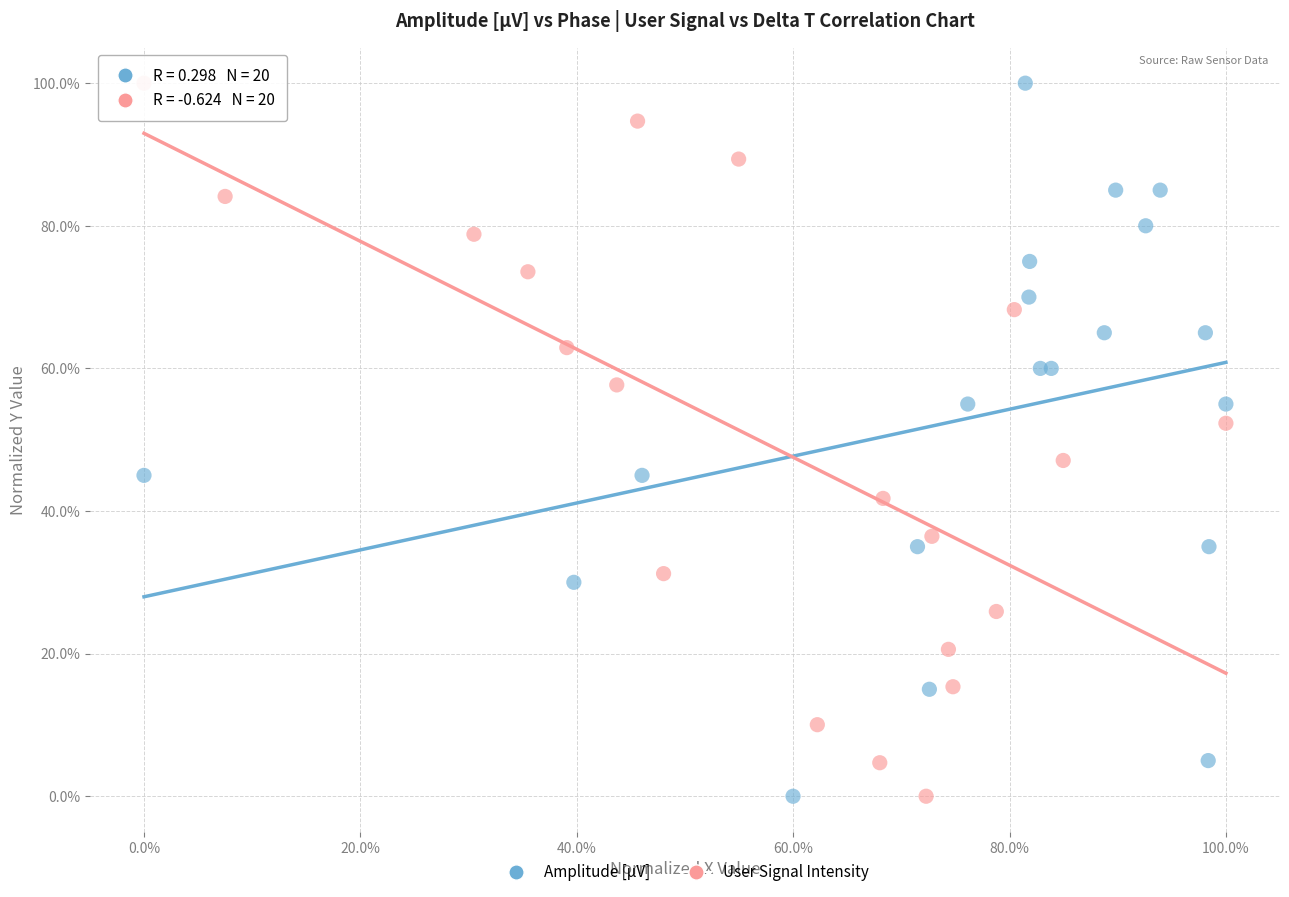

What are all the series names shown in the legend?

Amplitude [µV], User Signal Intensity